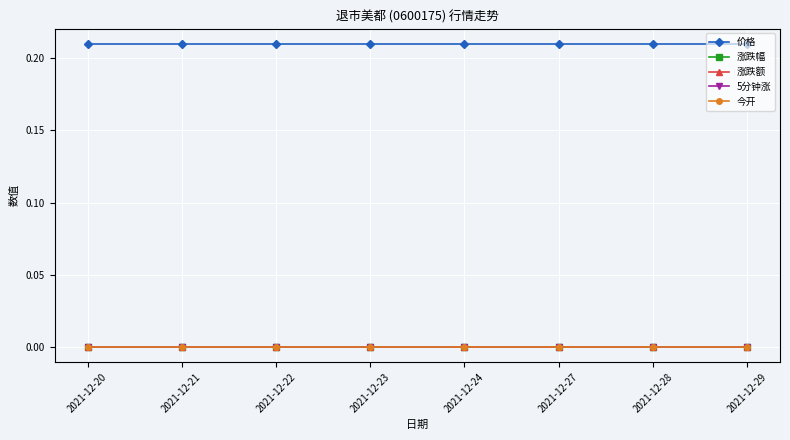

True or false: 今开 has more than 1 points higher than both neighbors.

False